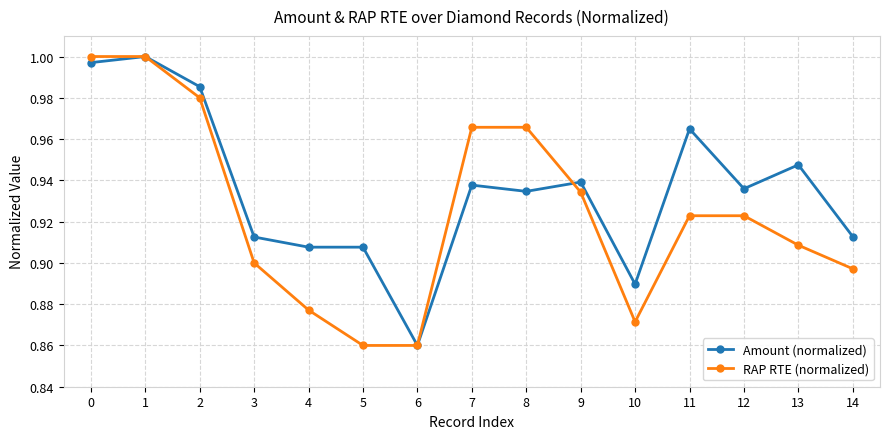

What is the total value across all series at 10?

1.8